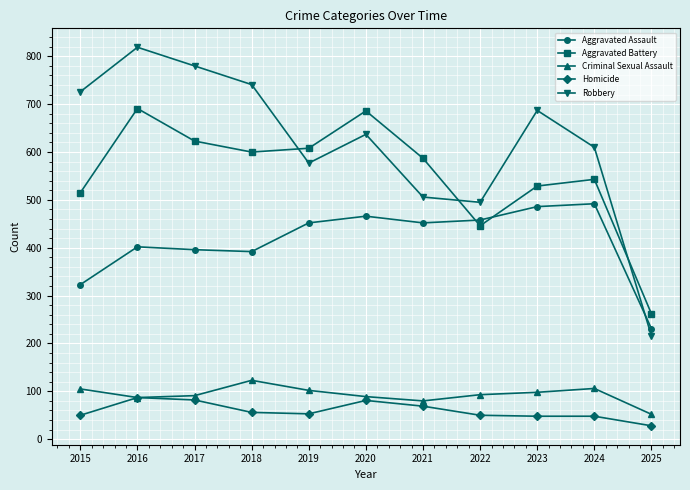

What is the value of the Homicide point at the 11th from the left?

28